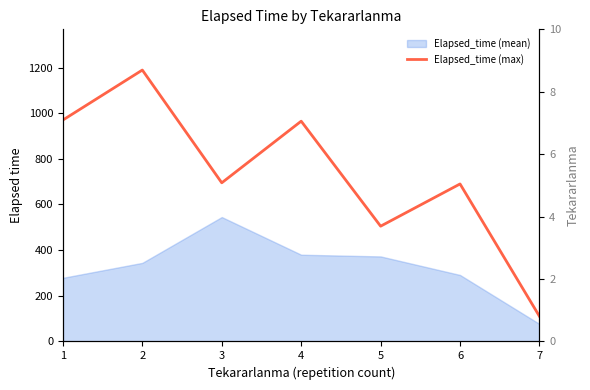

How many categories are shown in the chart?

7